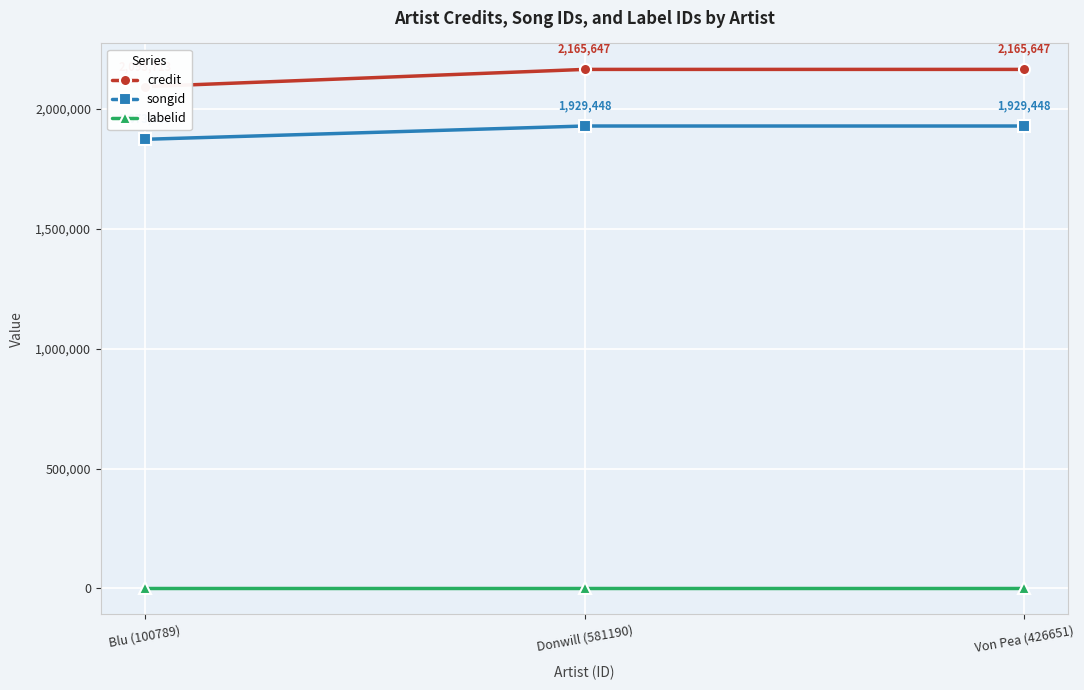

Count the number of data series in this chart.

3